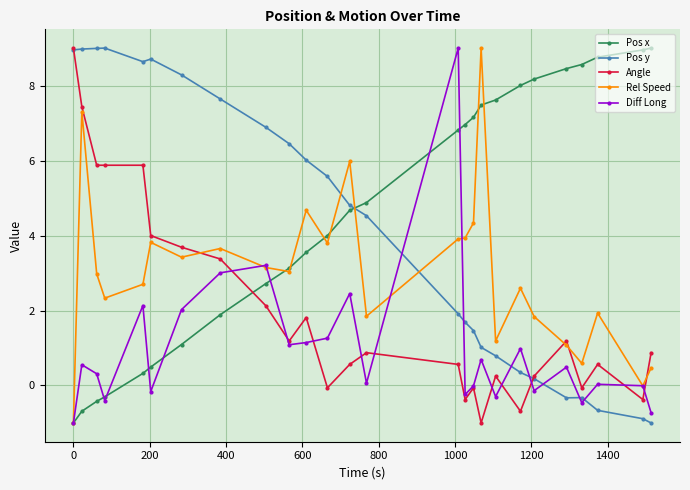

After their last crossing, which series has the higher values: Pos x or Angle?

Pos x